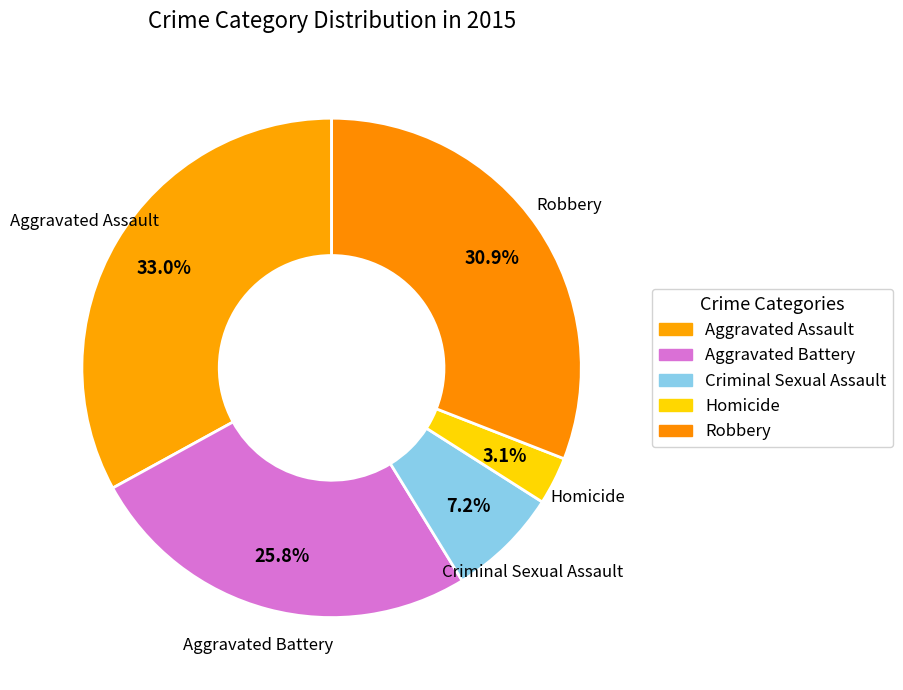

Which category has the biggest portion of the pie?

Aggravated Assault